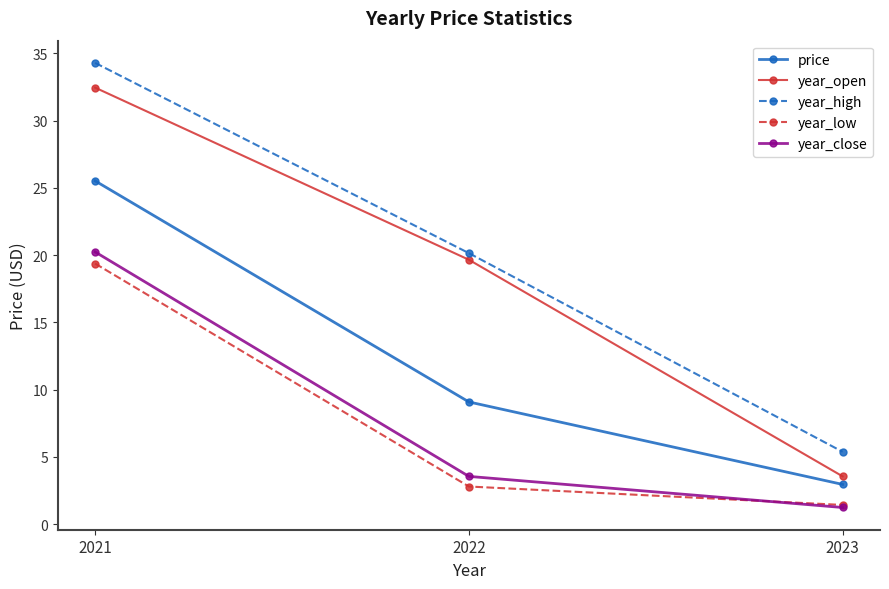

Reading left to right, list all the values displayed in this chart.

price: 25.5	9.1	3.0
year_open: 32.4	19.7	3.6
year_high: 34.3	20.1	5.4
year_low: 19.4	2.8	1.4
year_close: 20.2	3.6	1.2